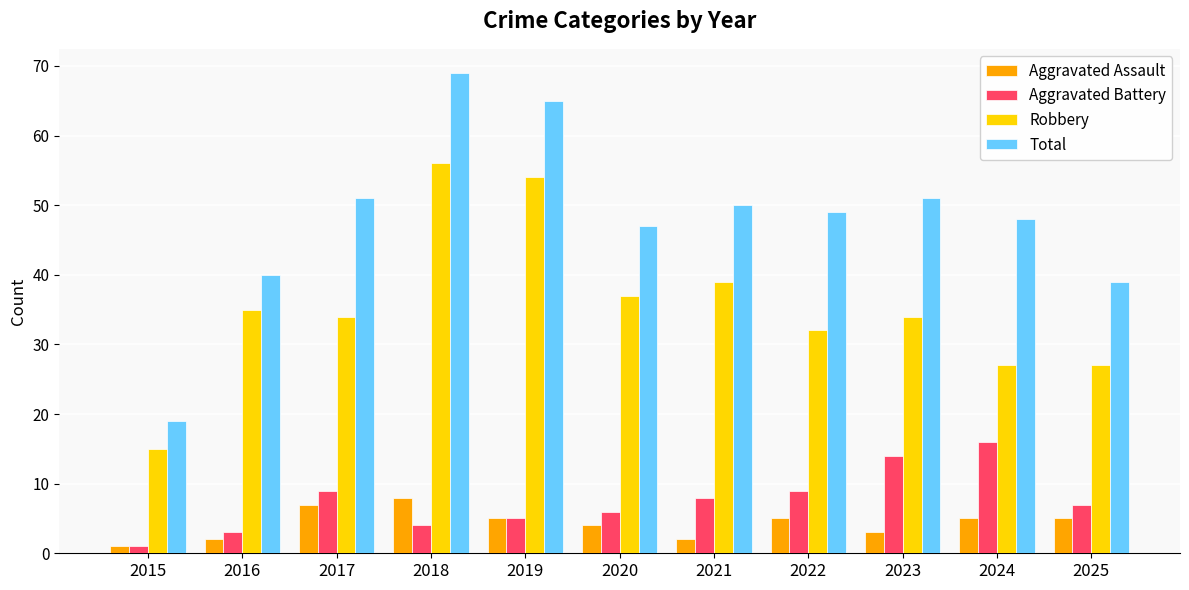

How many data points in Aggravated Battery are less than 7?

5